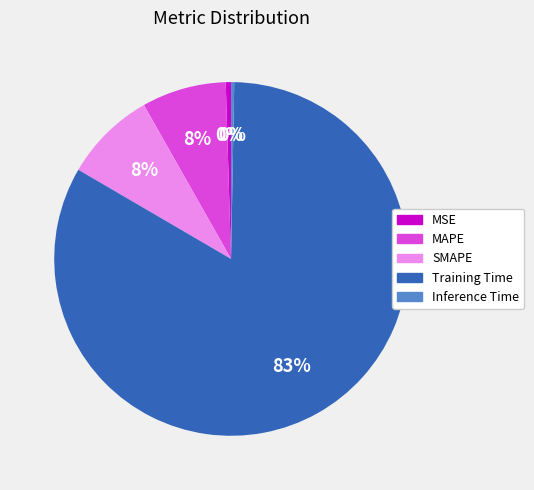

Which slice is the largest?

Training Time